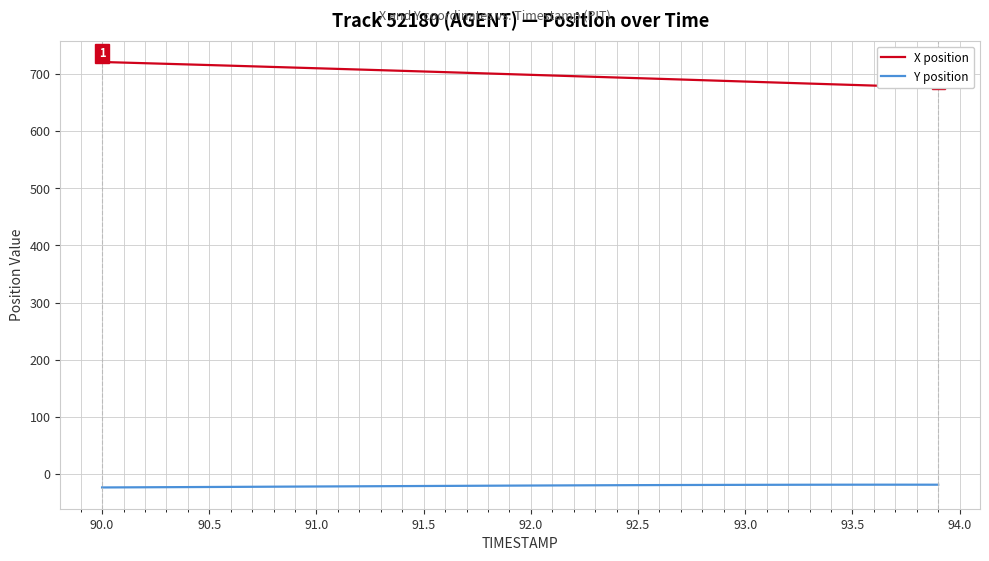

The value of Y position at 93.0 is -18.9. True or false?

True